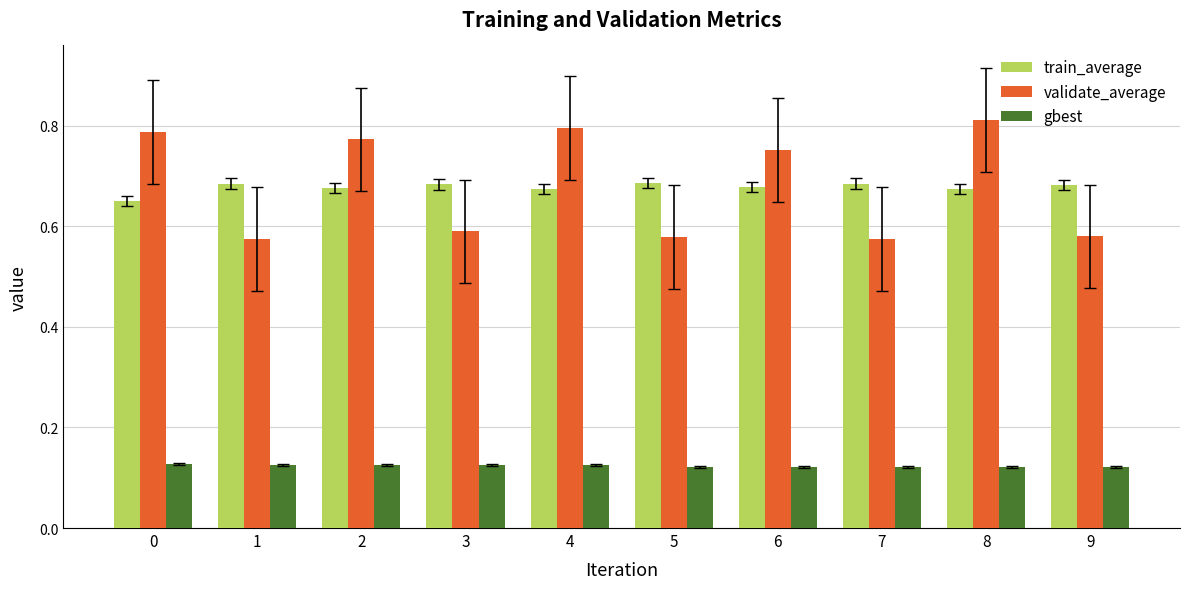

Which series has the largest range (max minus min)?

validate_average